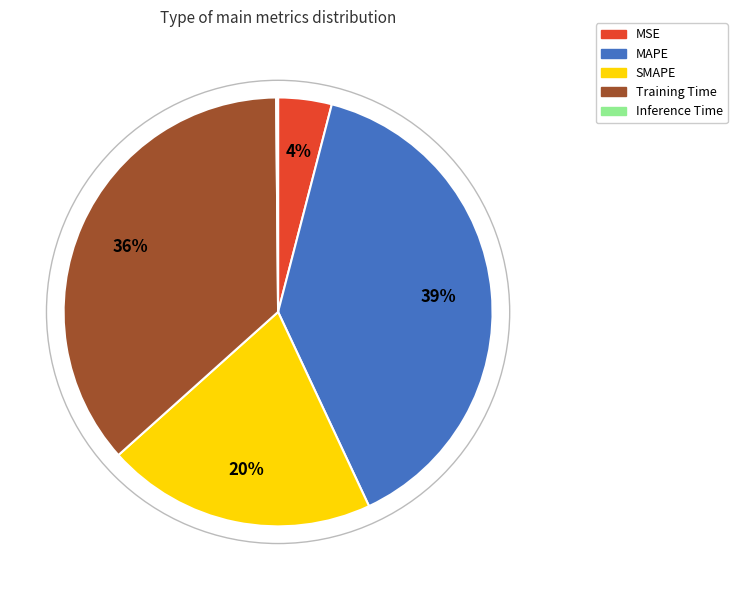

To the nearest percent, what portion does MSE represent?

4%